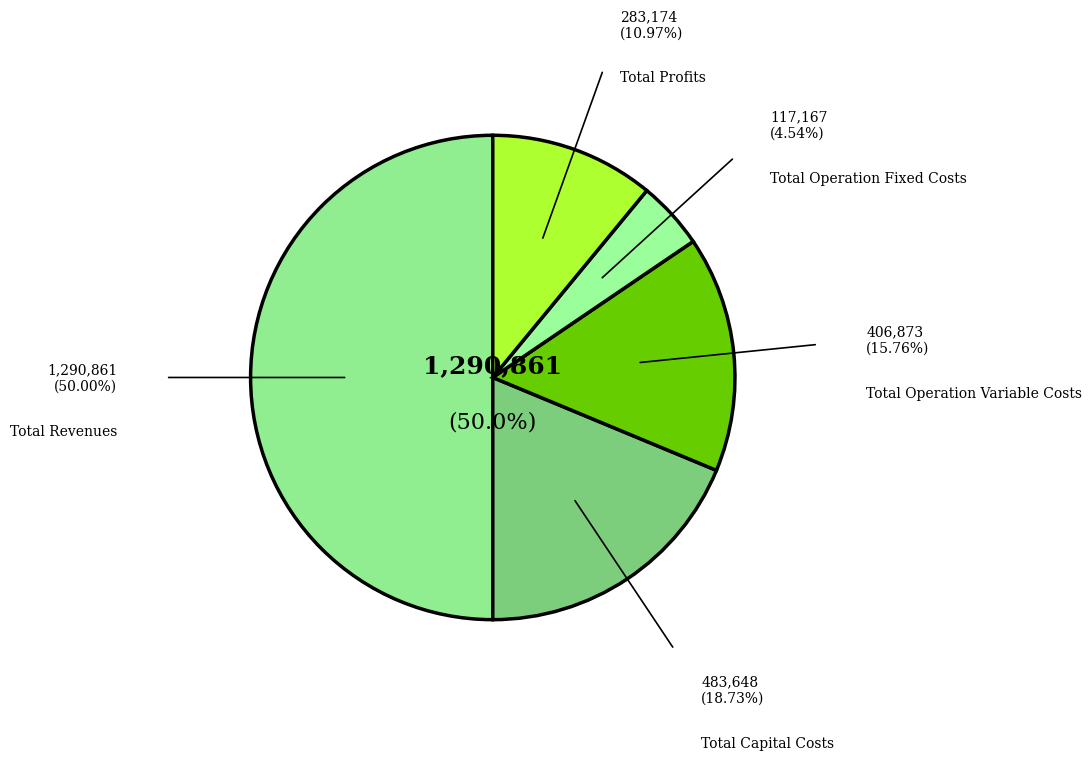

Count the number of slices in the pie.

5